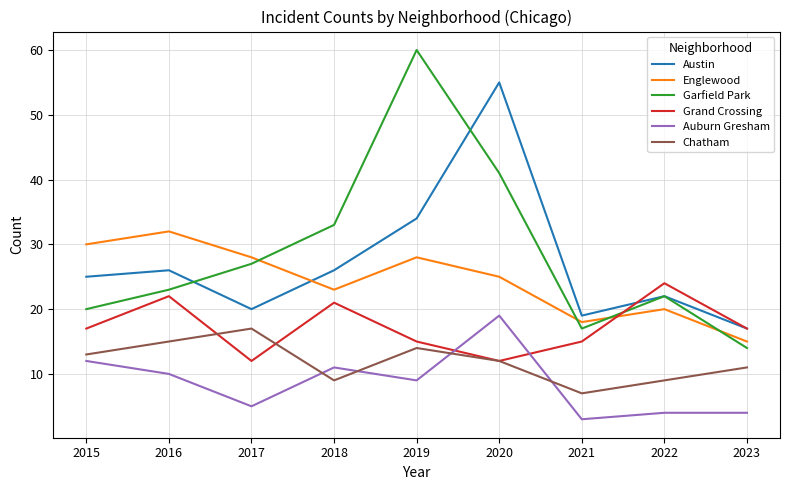

Which category has the highest value across all series?

2019